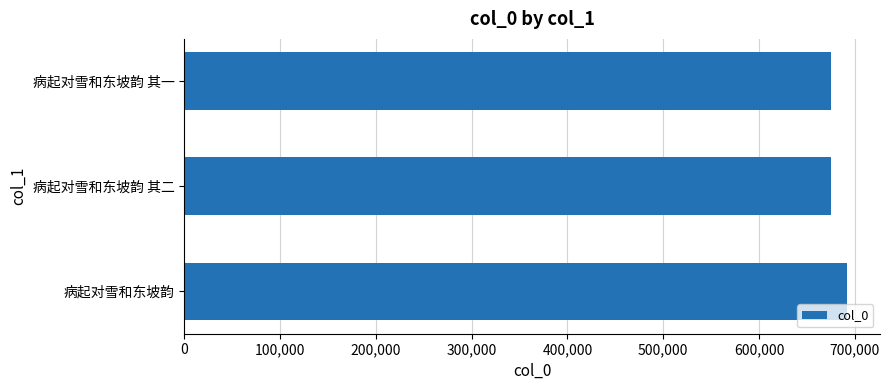

Does the chart contain any negative values?

No